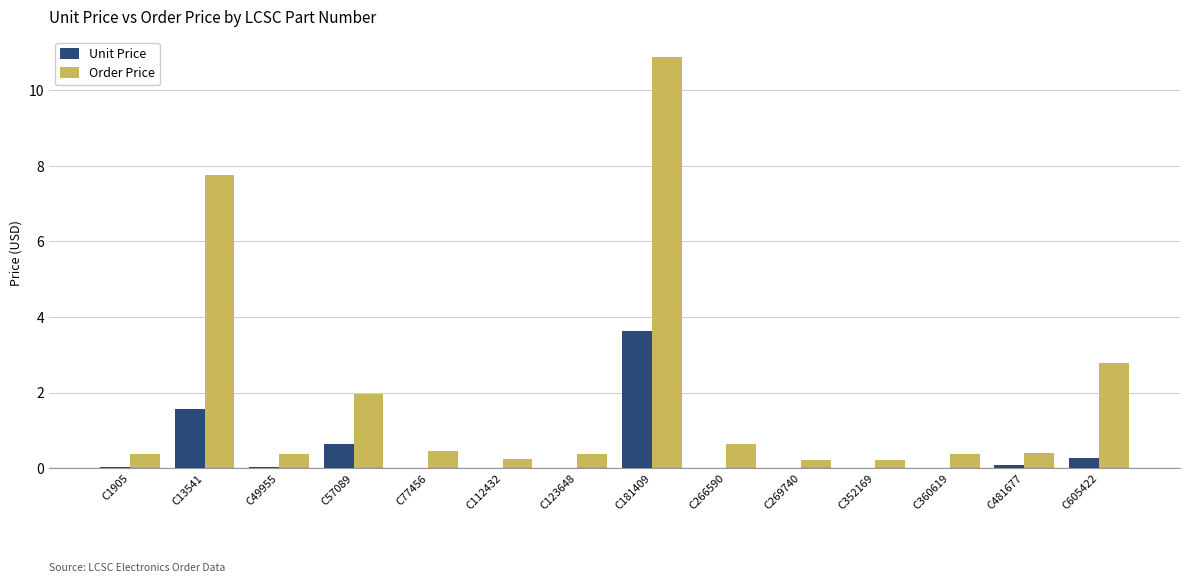

Are the bars horizontal?

No